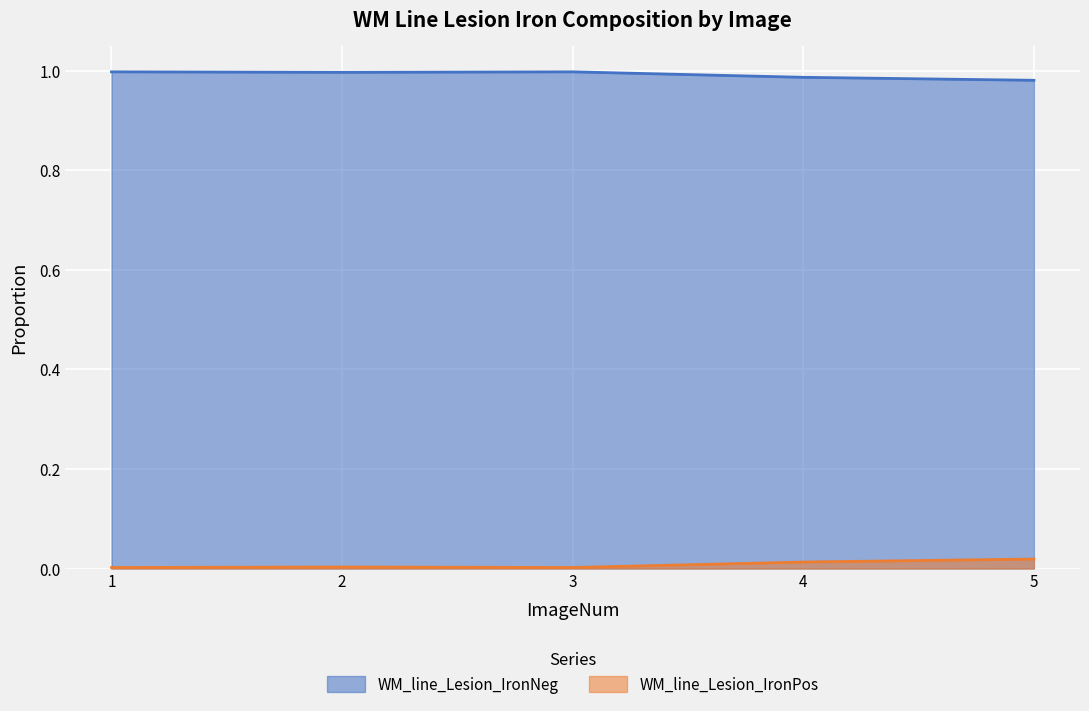

The value of WM_line_Lesion_IronNeg at 5 is 1.0. True or false?

True